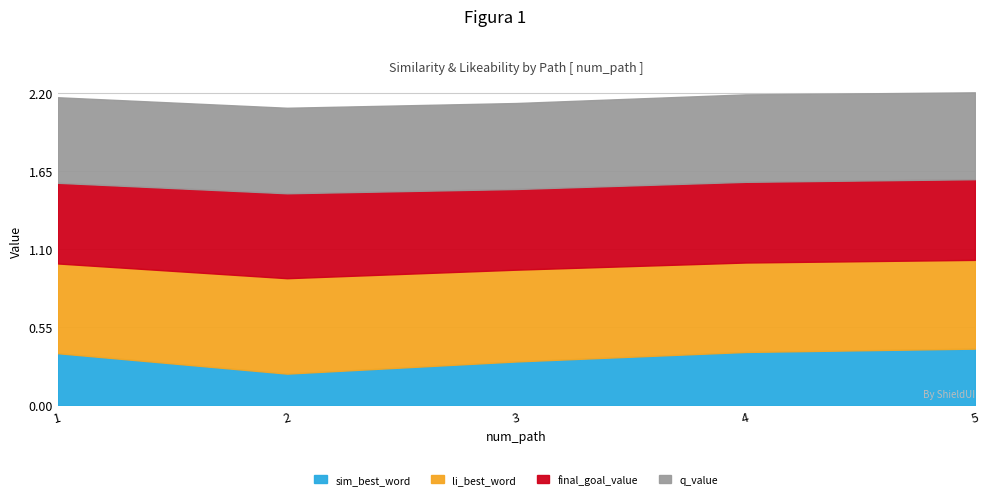

What is the value of the final_goal_value point at the 5th from the left?

0.6